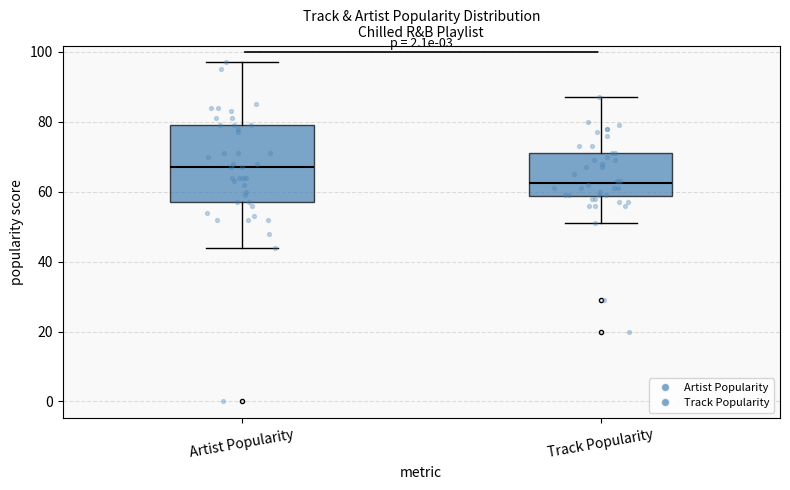

Where does the upper whisker of the box for Track Popularity end on the y-axis? The values are not printed on the chart, so give them approximately, as read against the axis.

88